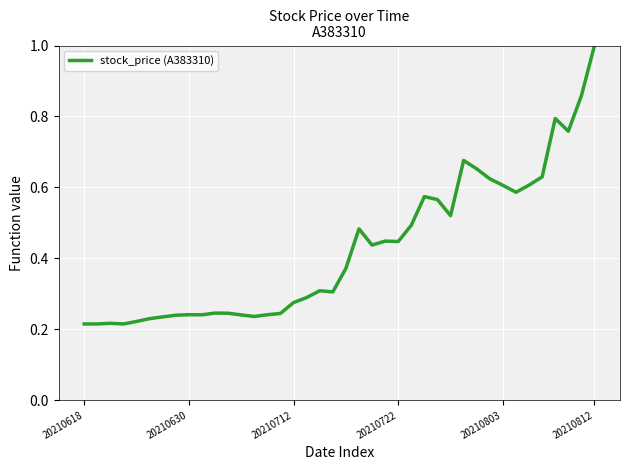

What is the greatest value displayed?

1.0